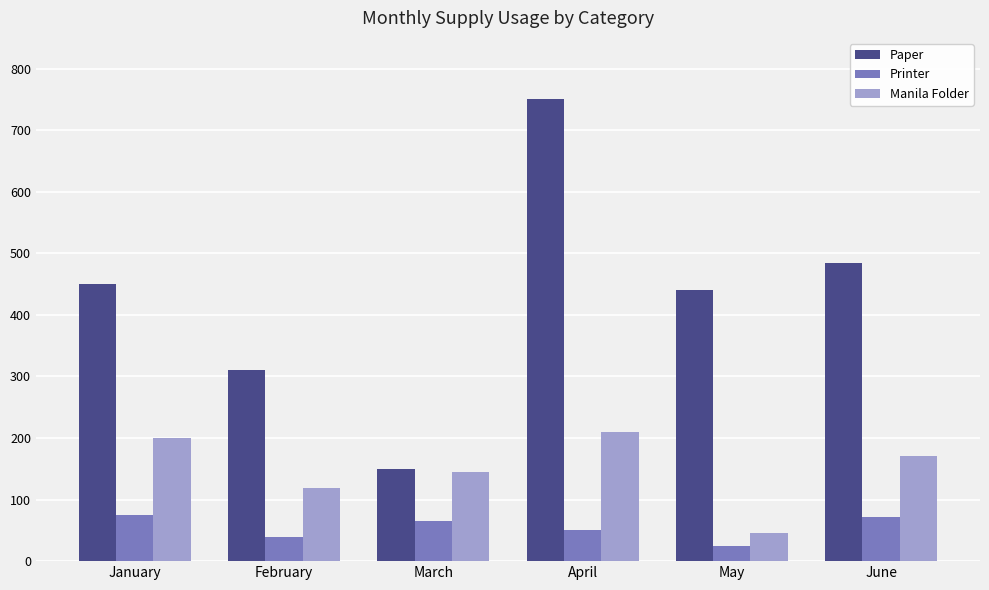

Which series has the largest range (max minus min)?

Paper